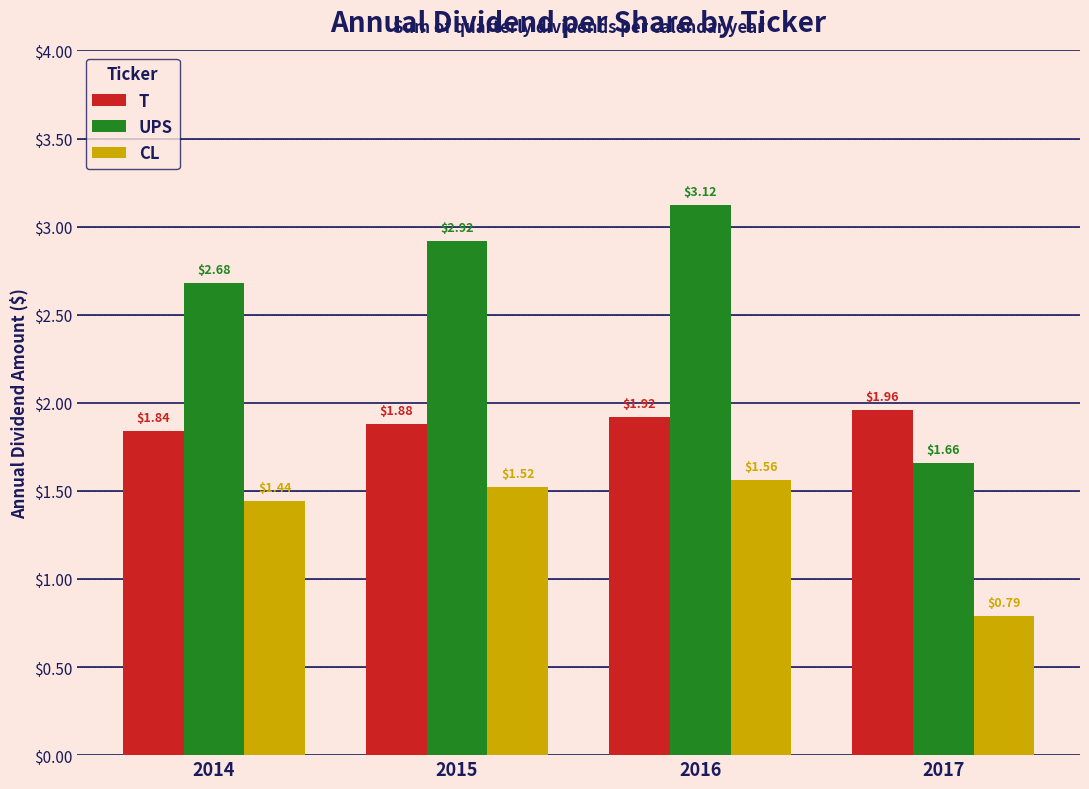

At which category is the sum across all series the highest?

2016